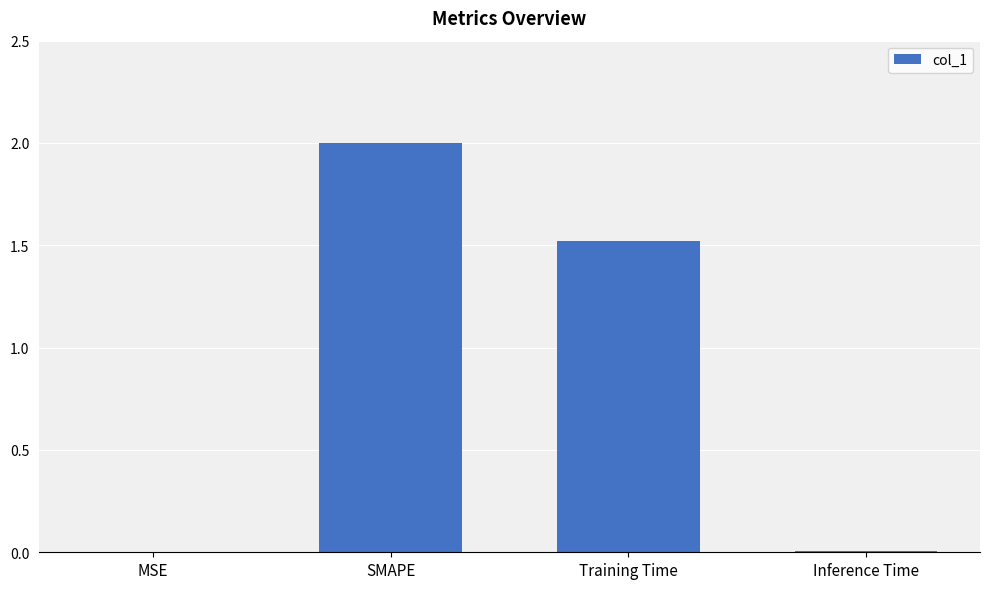

At which category does the chart reach its peak across all series?

SMAPE